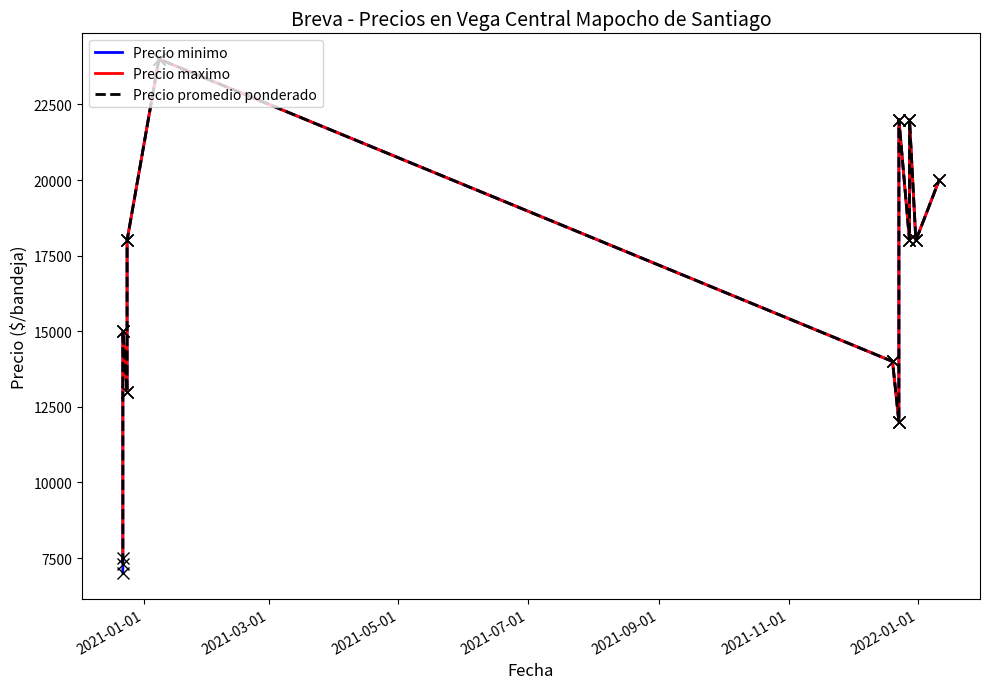

Reading left to right, list all the values displayed in this chart.

Precio minimo: 7000	15000	13000	18000	24000	14000	12000	22000	18000	22000	18000	20000
Precio maximo: 7500	15000	13000	18000	24000	14000	12000	22000	18000	22000	18000	20000
Precio promedio ponderado: 7318	15000	13000	18000	24000	14000	12000	22000	18000	22000	18000	20000